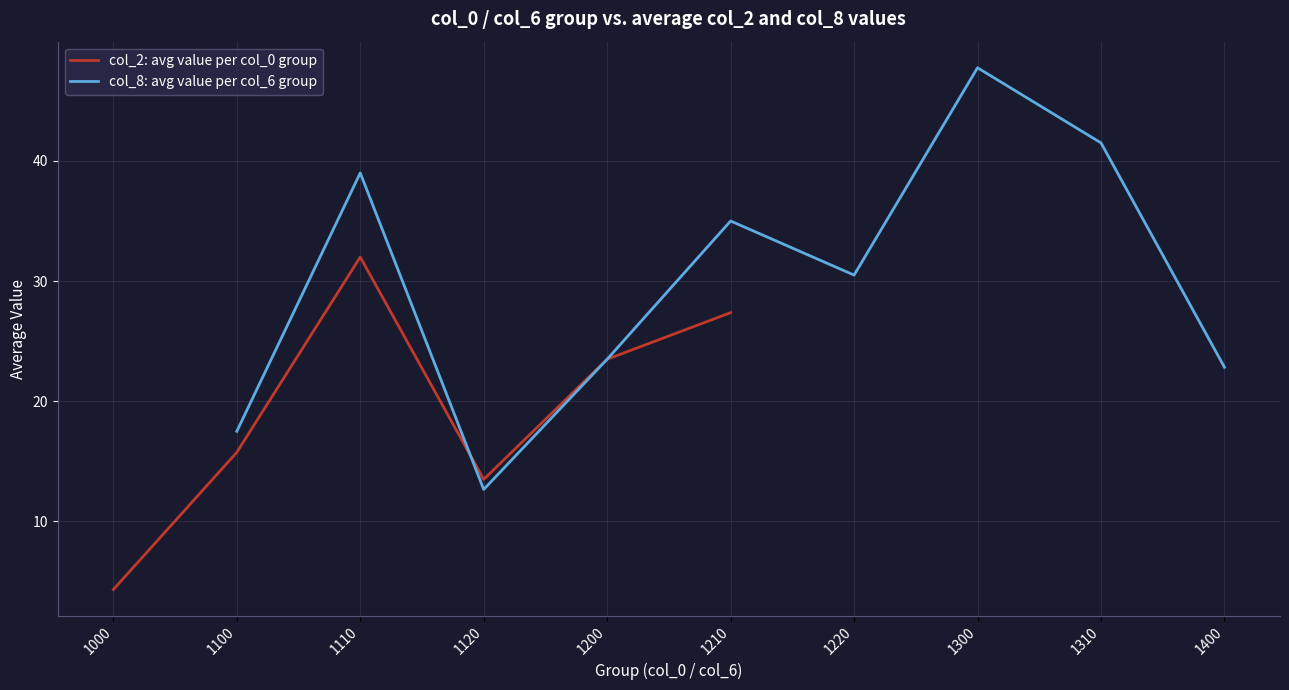

What is the difference between the col_8: avg value per col_6 group values at 1120 and 1220?

17.8